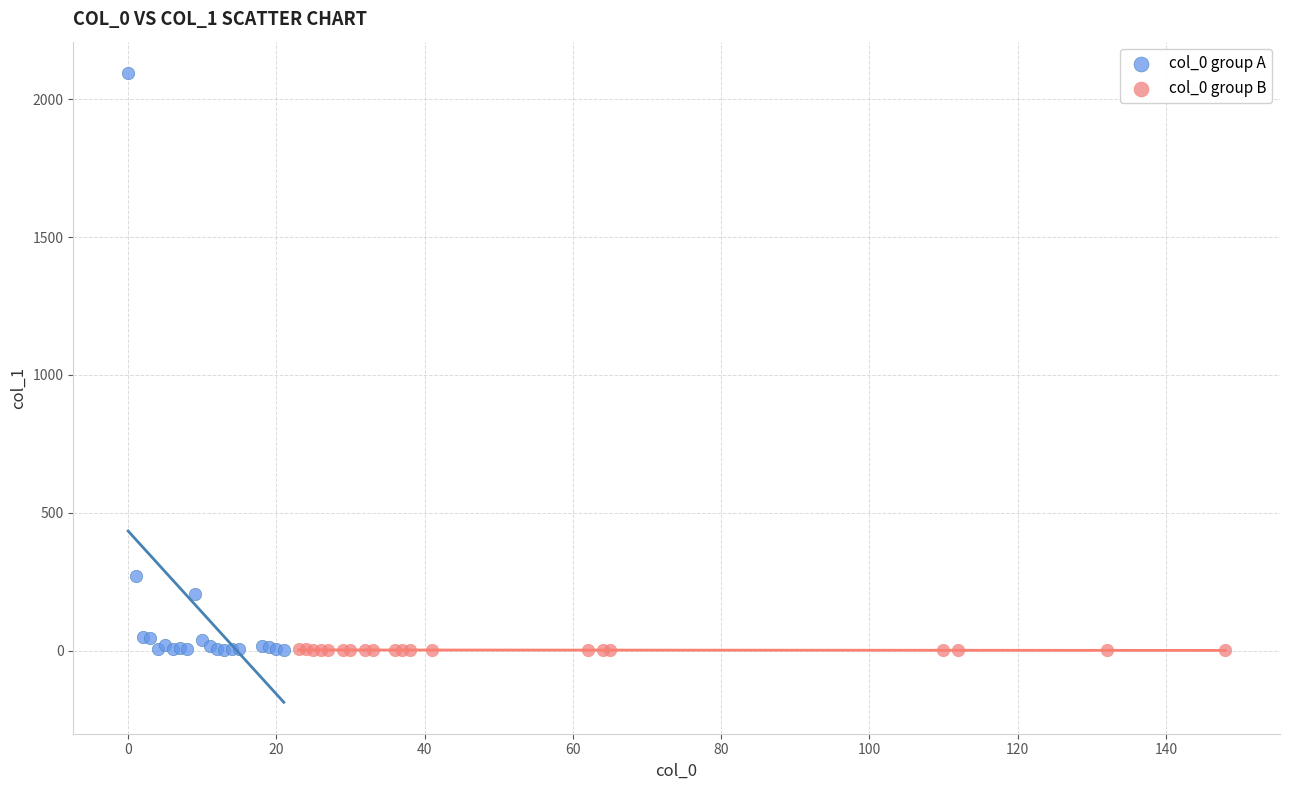

Which series has the largest Y range (max minus min)?

col_0 group A